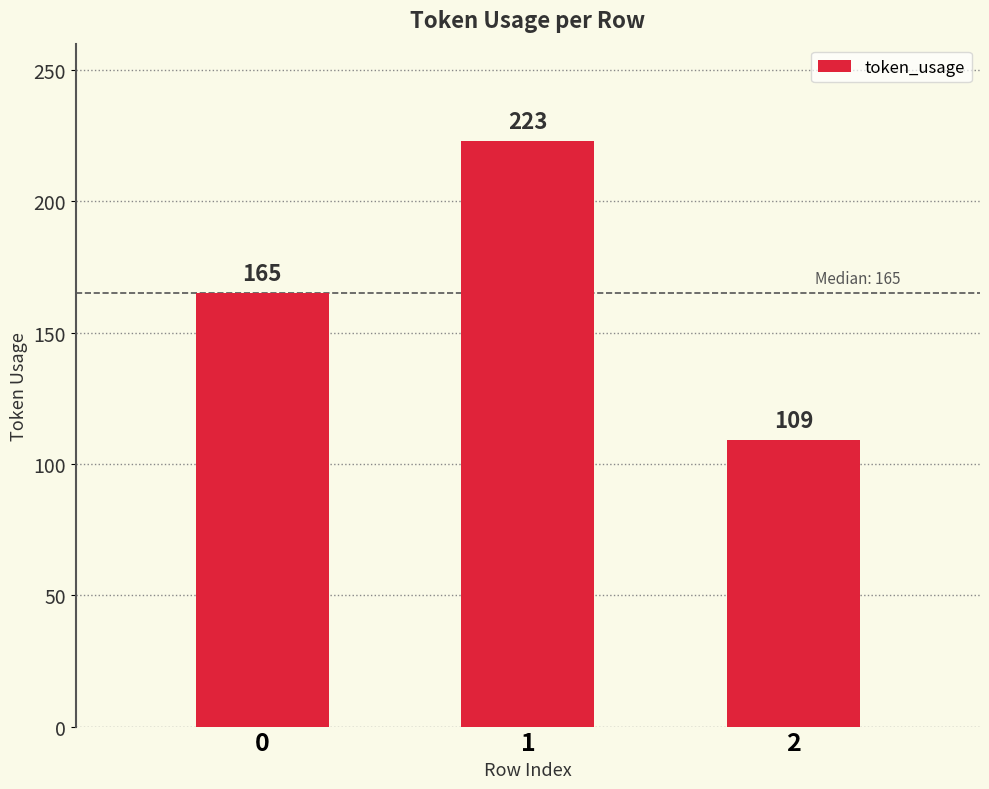

What is the difference between the values at 1 and 2?

114